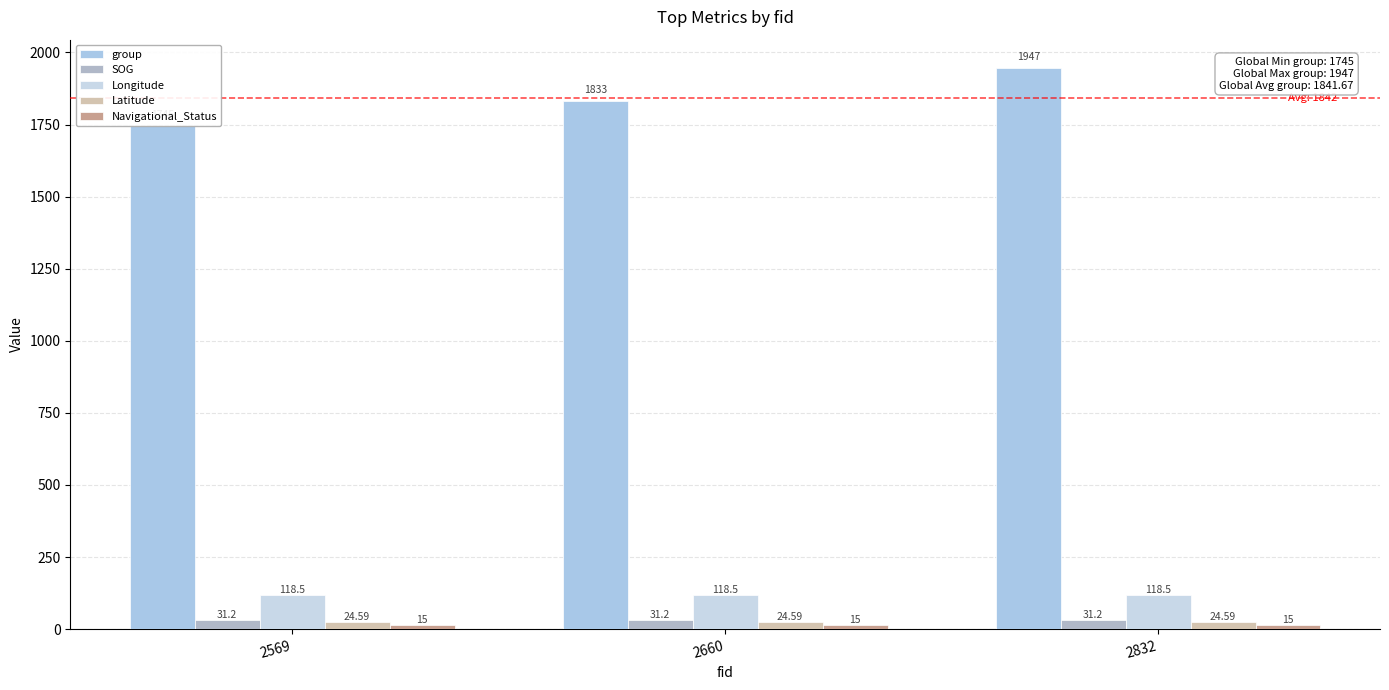

At which label does Navigational_Status reach its peak?

2569